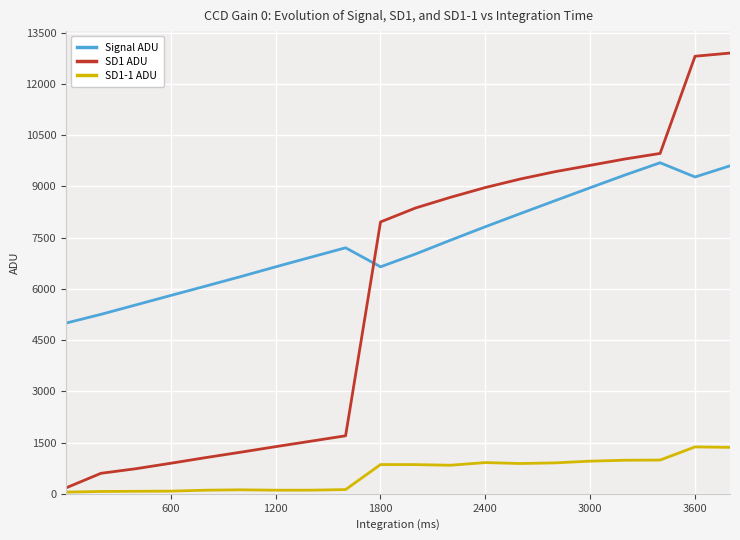

Which series has the largest range (max minus min)?

SD1 ADU